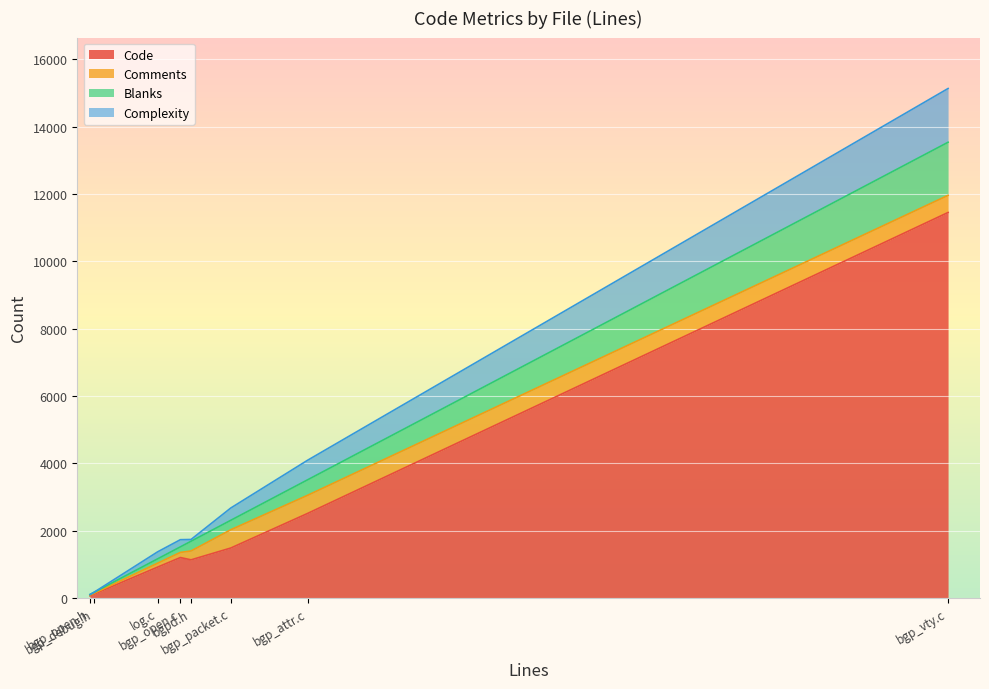

What are all the series names shown in the legend?

Code, Comments, Blanks, Complexity